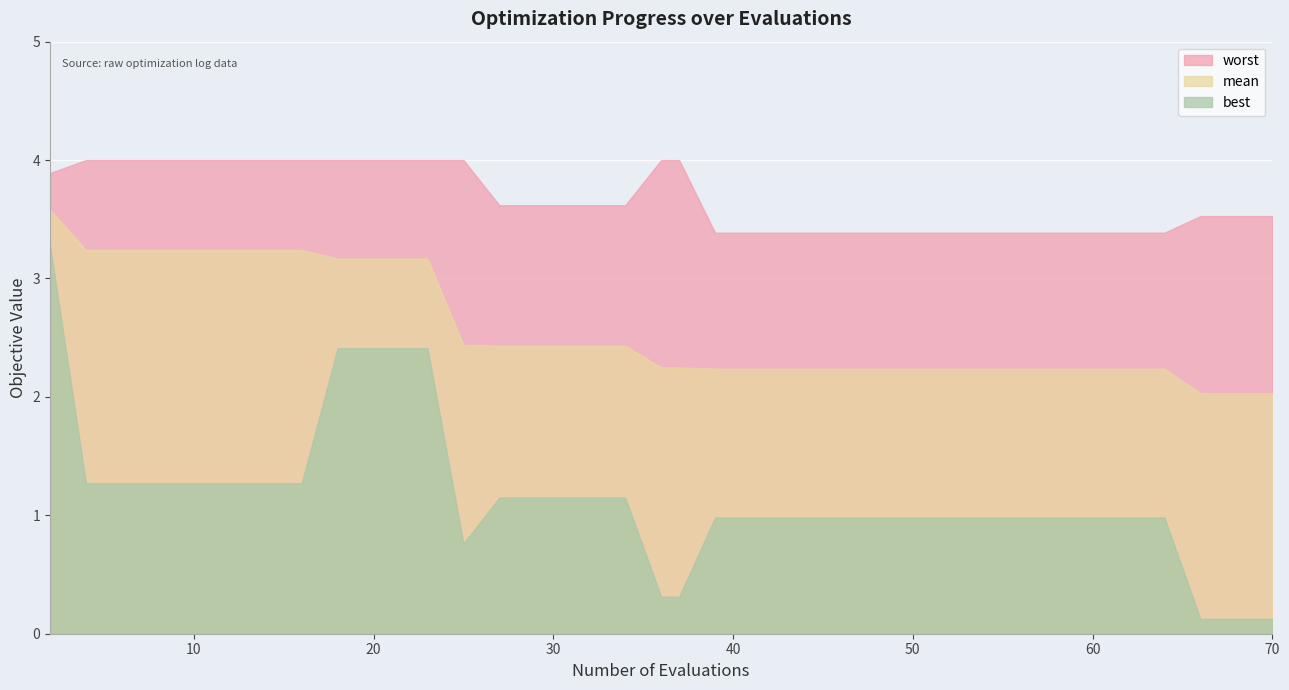

What is the difference between the second highest and second lowest values in the best series?

2.3